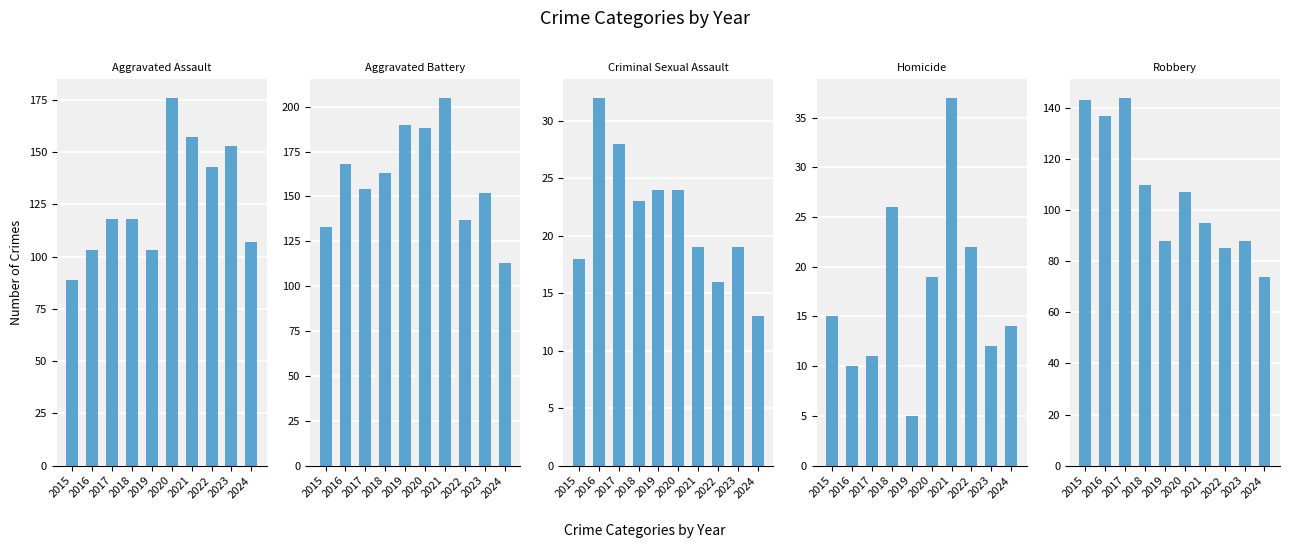

What is the value of the Aggravated Assault bar at the 8th from the left?

143